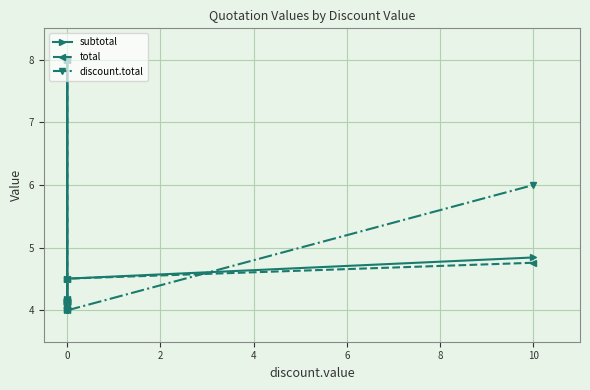

How many interior local valleys does the subtotal series have?

2